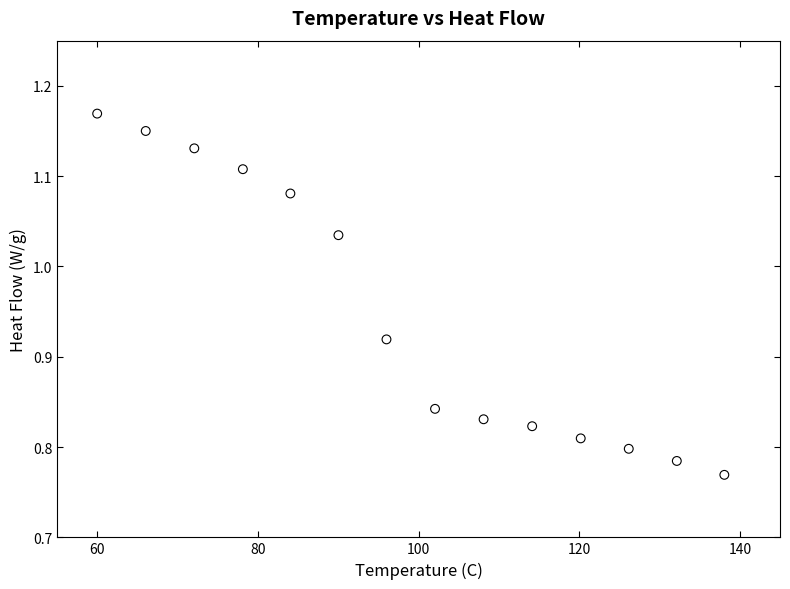

What is the range of Y values (max minus min)?

0.4